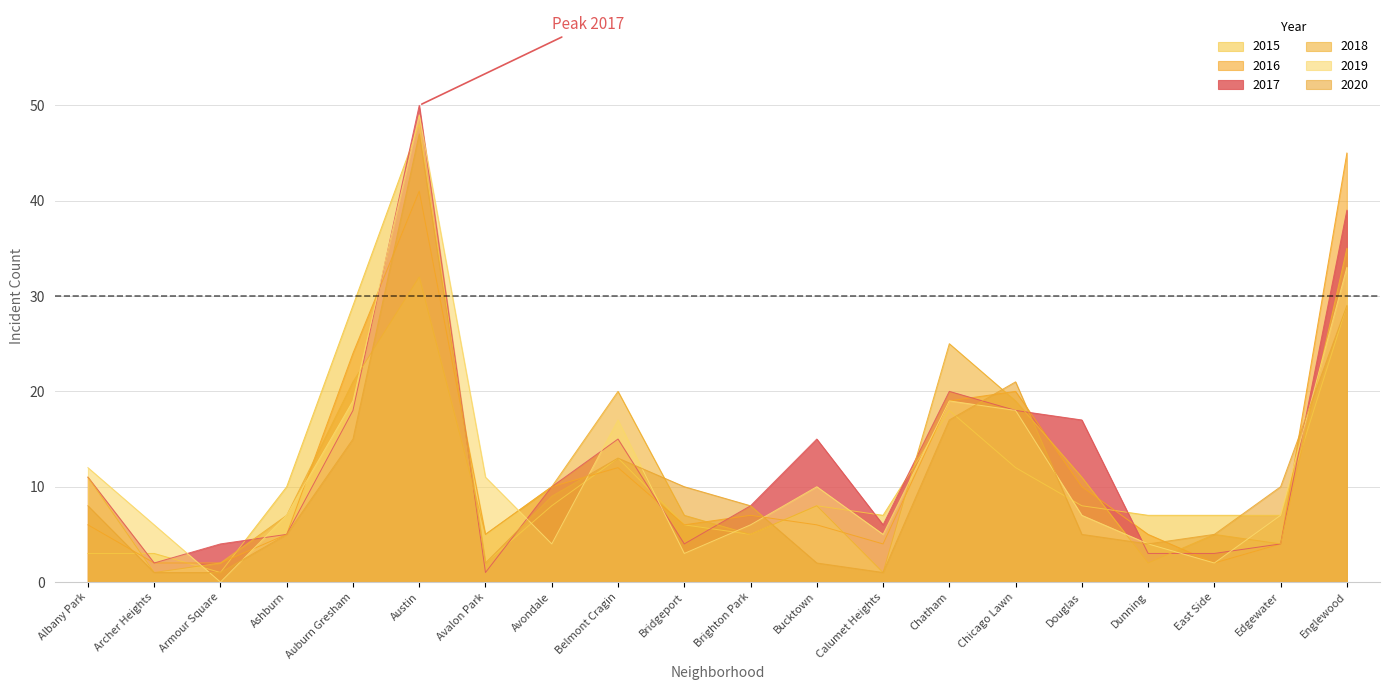

Between Calumet Heights and Avalon Park, which is larger?

Calumet Heights